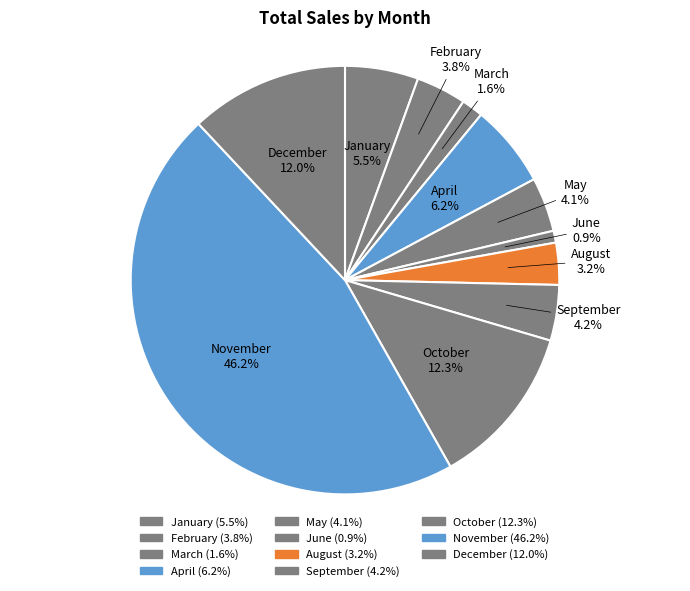

What is the largest slice in the pie chart?

November